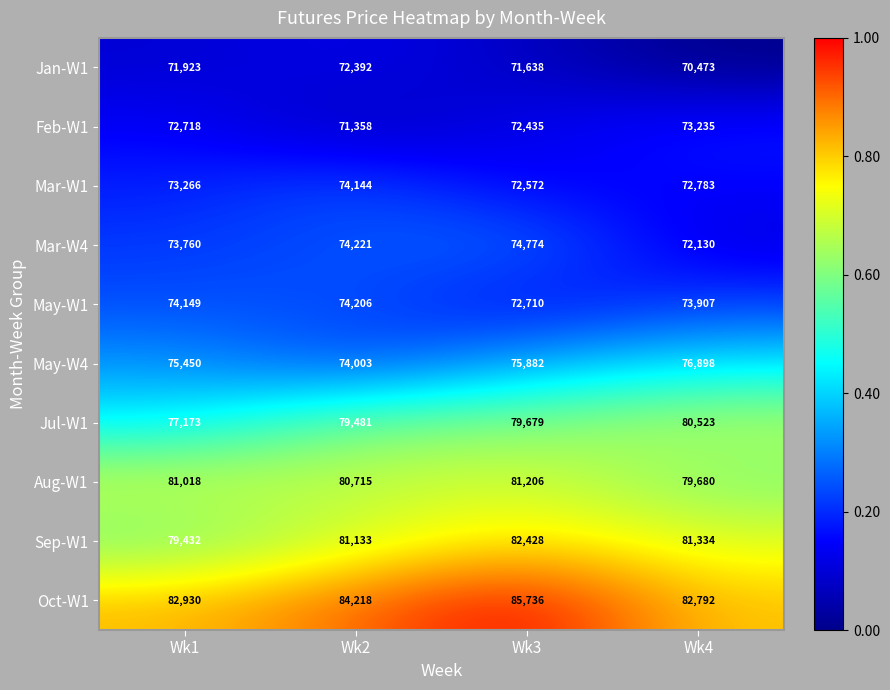

What is the average value of the Jul-W1 series?

79214